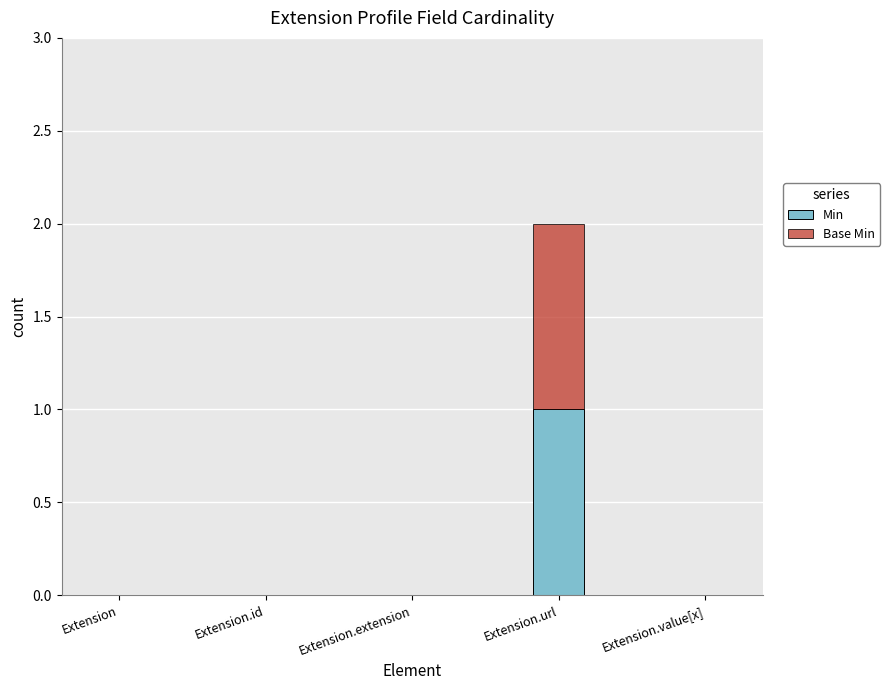

Are the bars horizontal?

No